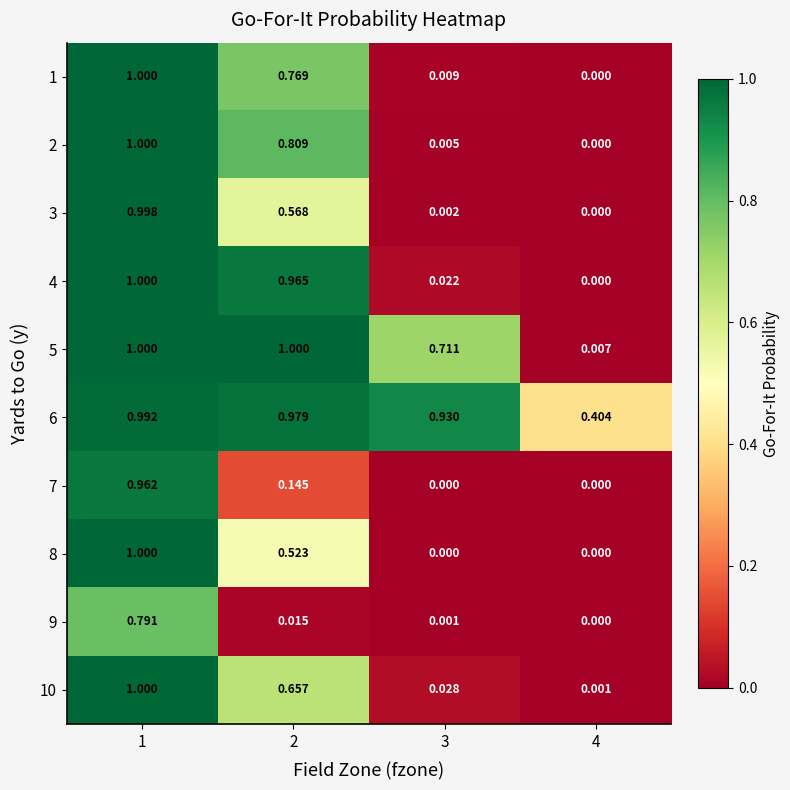

Is the value of 7 at 2 greater than the value of 9 at 4?

Yes